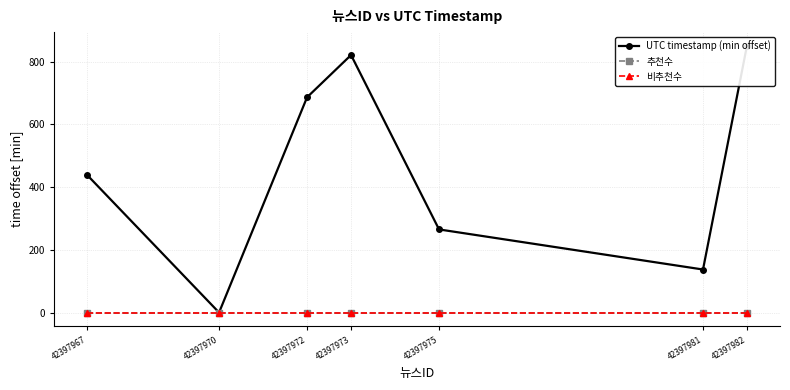

Which series has the largest total across all categories?

UTC timestamp (min offset)